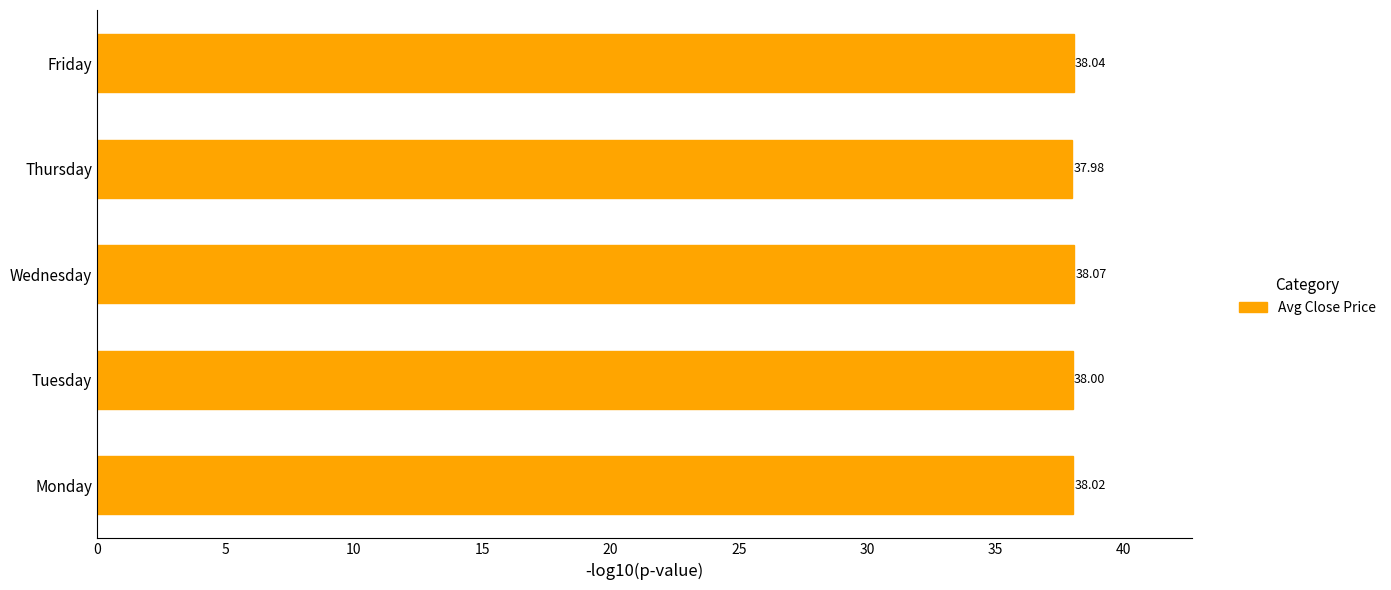

At which label is the value closest to 38?

Tuesday